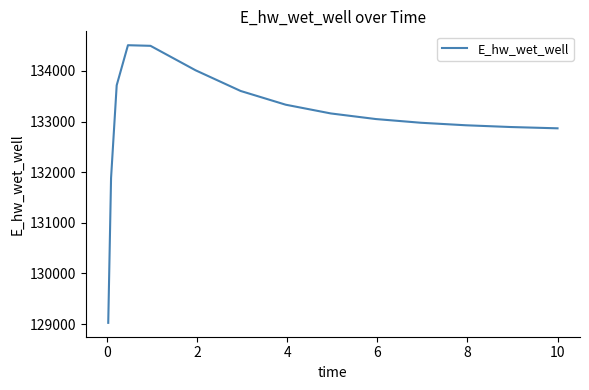

What is the difference between the maximum and minimum values?

5482.2